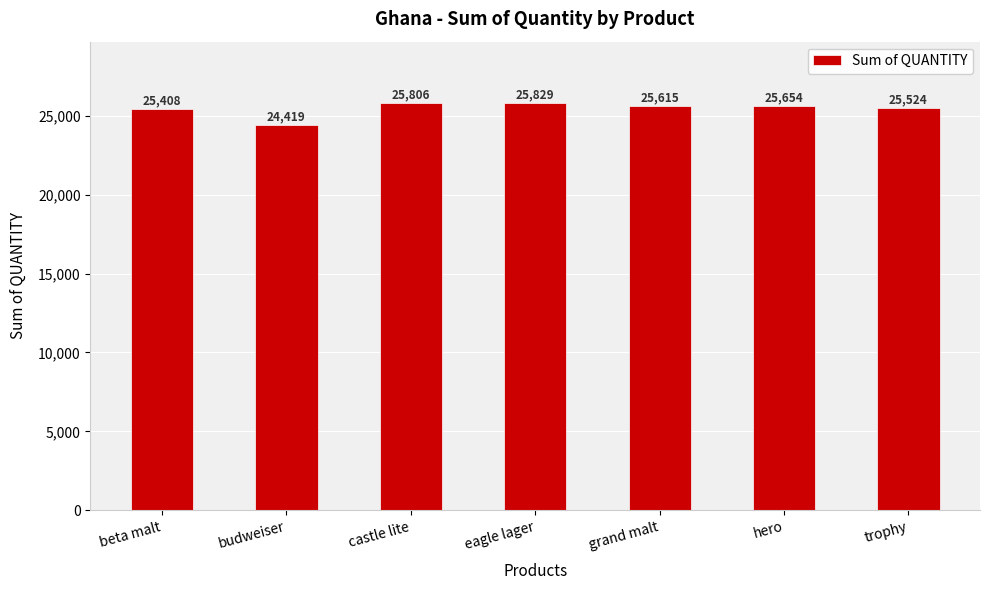

What is the minimum value shown in the chart?

24419